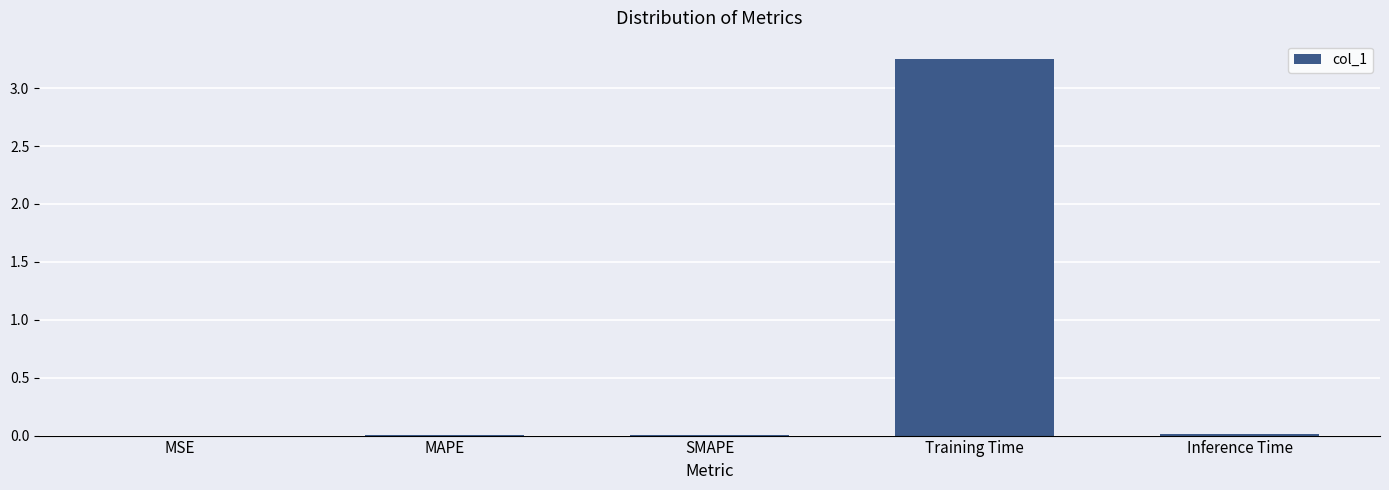

What is the change in value from MSE to Training Time?

+3.2